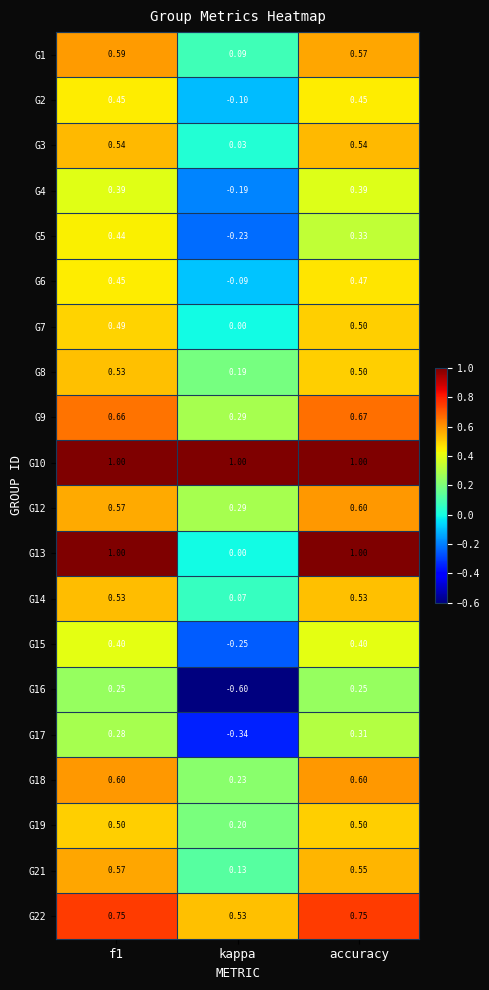

Is the value of G9 at f1 greater than the value of G7 at accuracy?

Yes